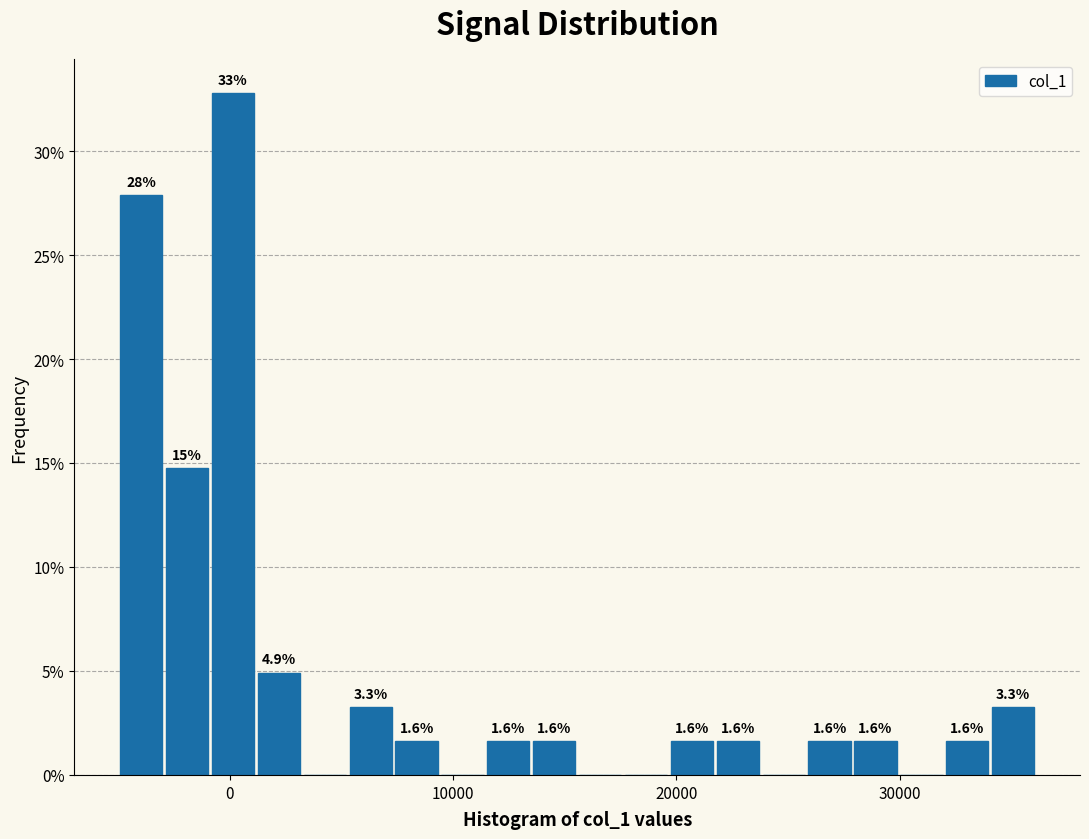

Read against the x-axis, roughly where is the centre of the tallest bar?

0